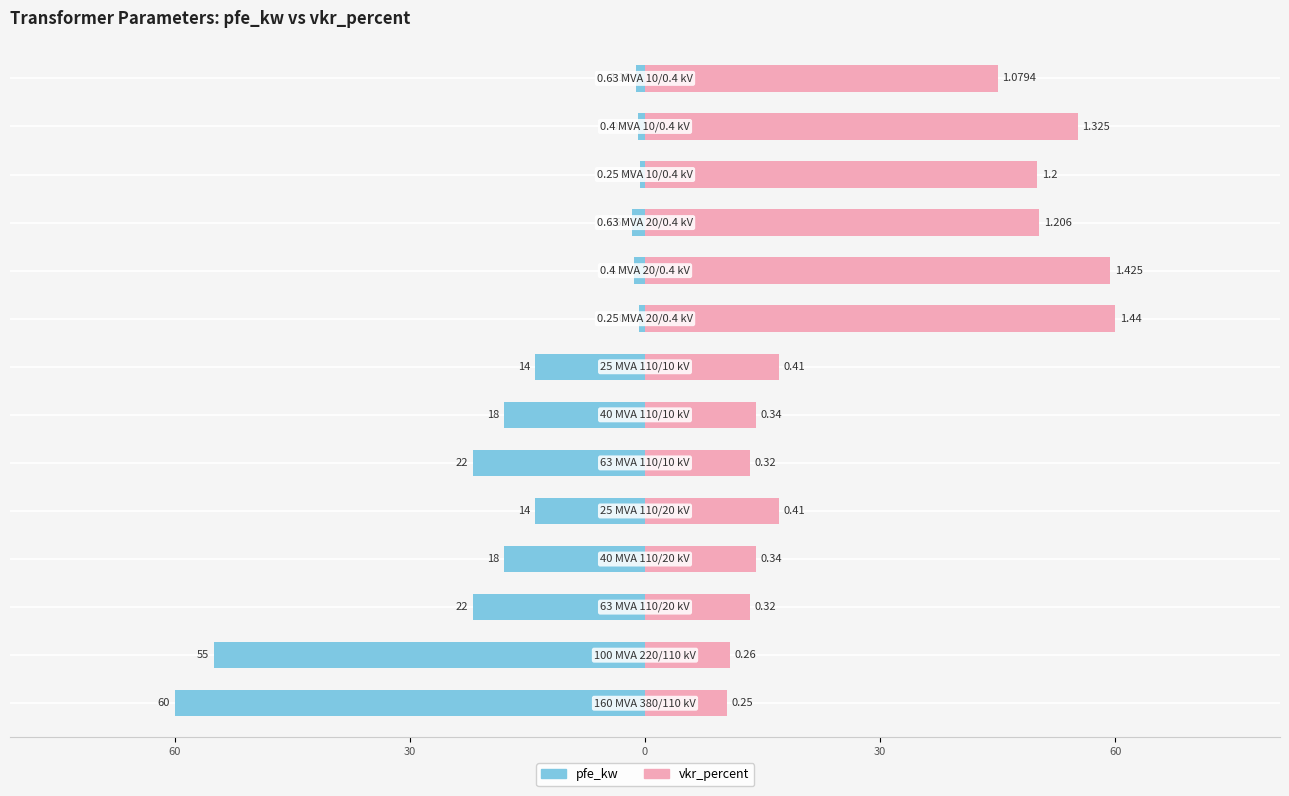

Which has a higher value, 12 or 7?

12